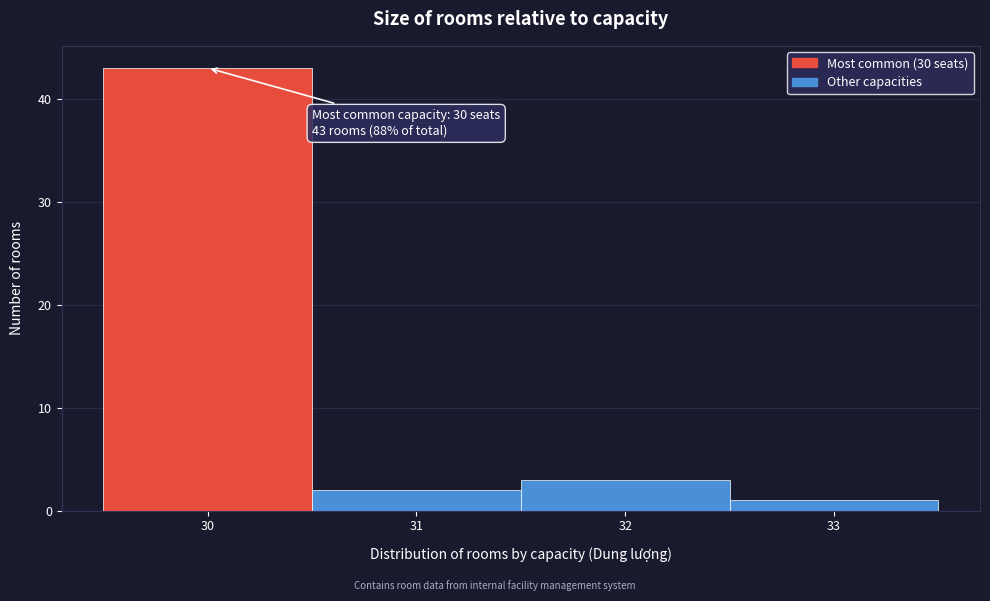

Over which range of the x-axis is the bar tallest?

29.5 to 30.5